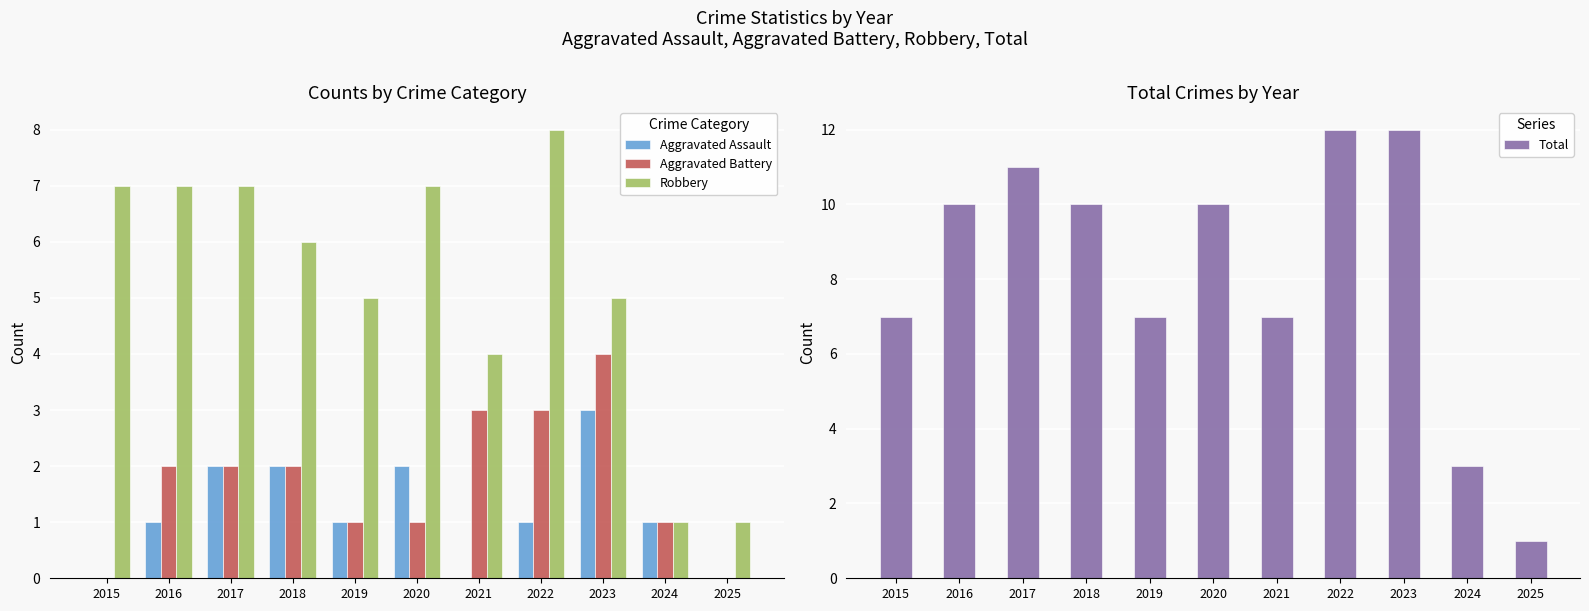

List the labels in order of Aggravated Assault value, largest first.

2023, 2017, 2018, 2020, 2016, 2019, 2022, 2024, 2015, 2021, 2025